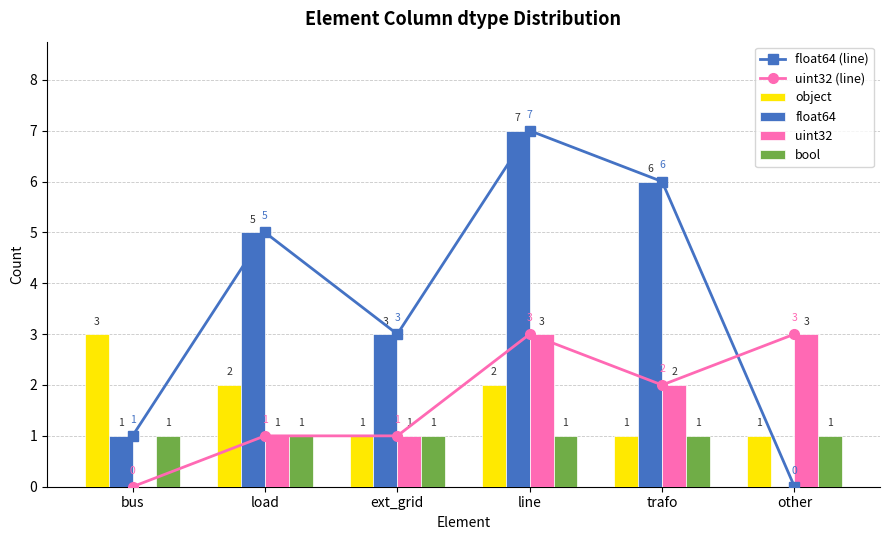

At which label is bool closest to 1?

bus